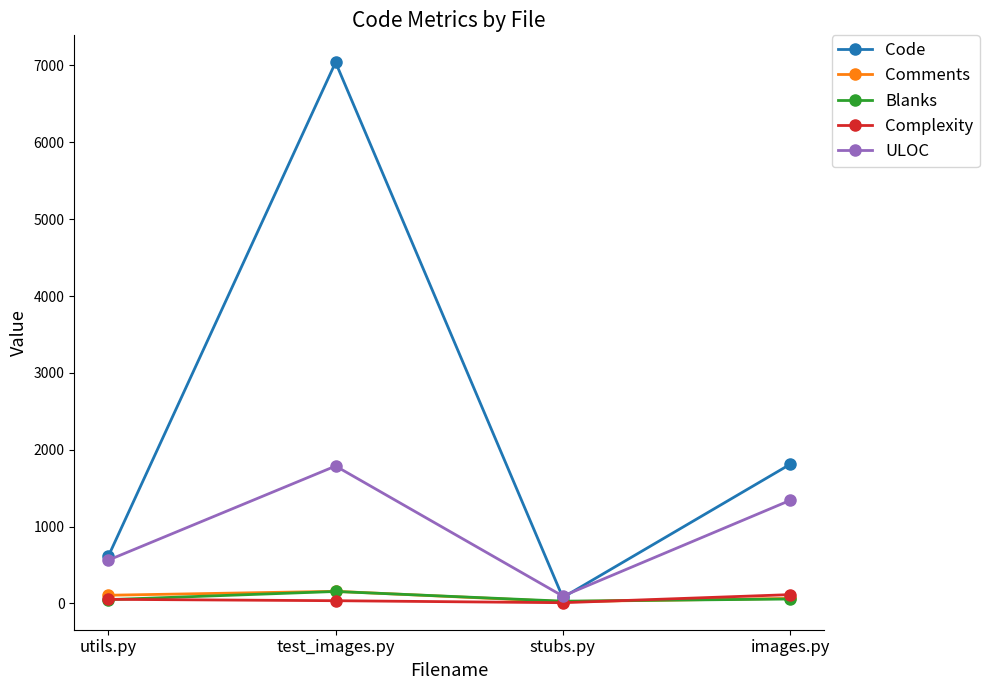

Rank the categories by ULOC value from lowest to highest.

stubs.py, utils.py, images.py, test_images.py